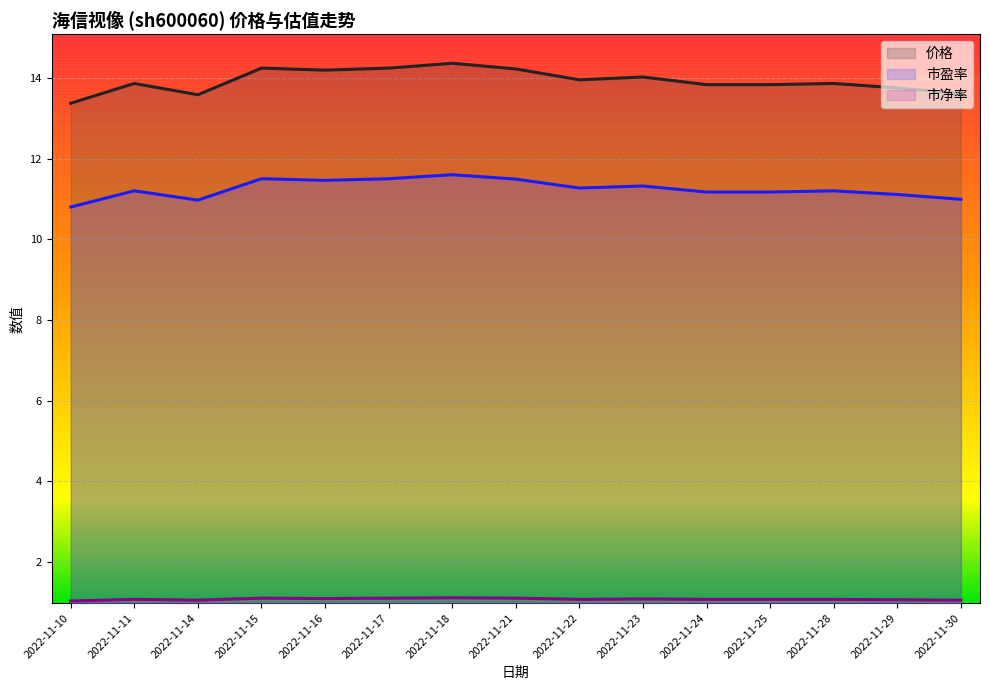

What is the maximum value shown in the chart?

14.4